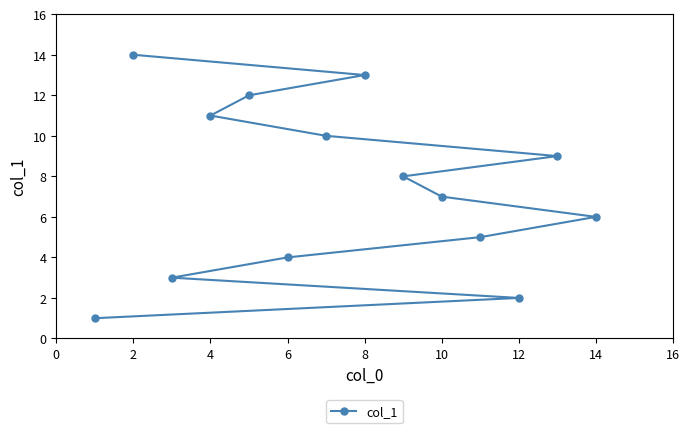

What is the sum of all values?

105